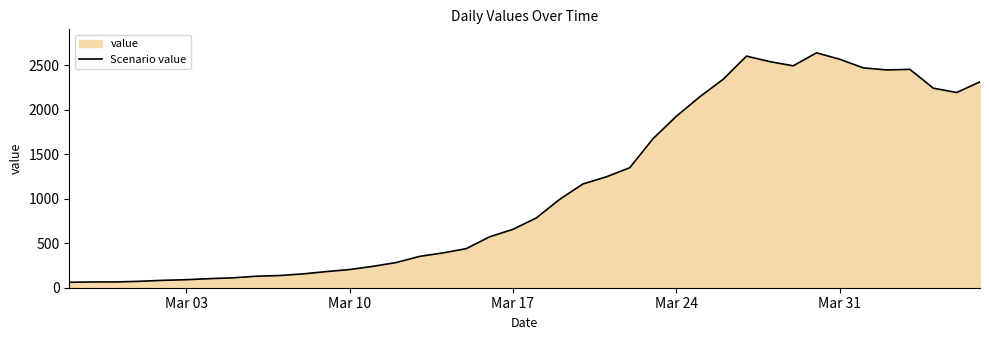

What is the smallest value displayed?

61